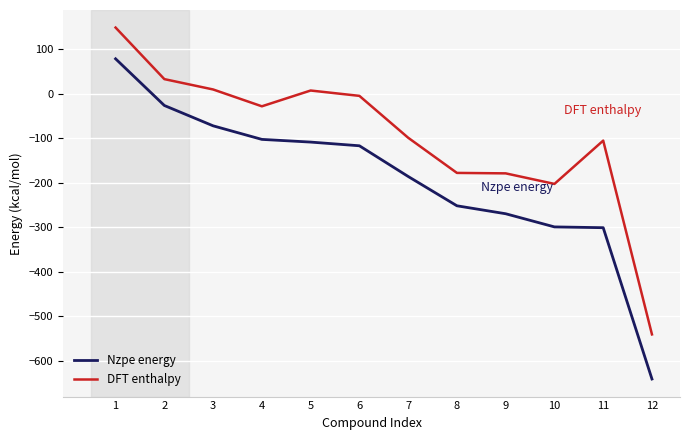

Which series has the largest total across all categories?

DFT enthalpy